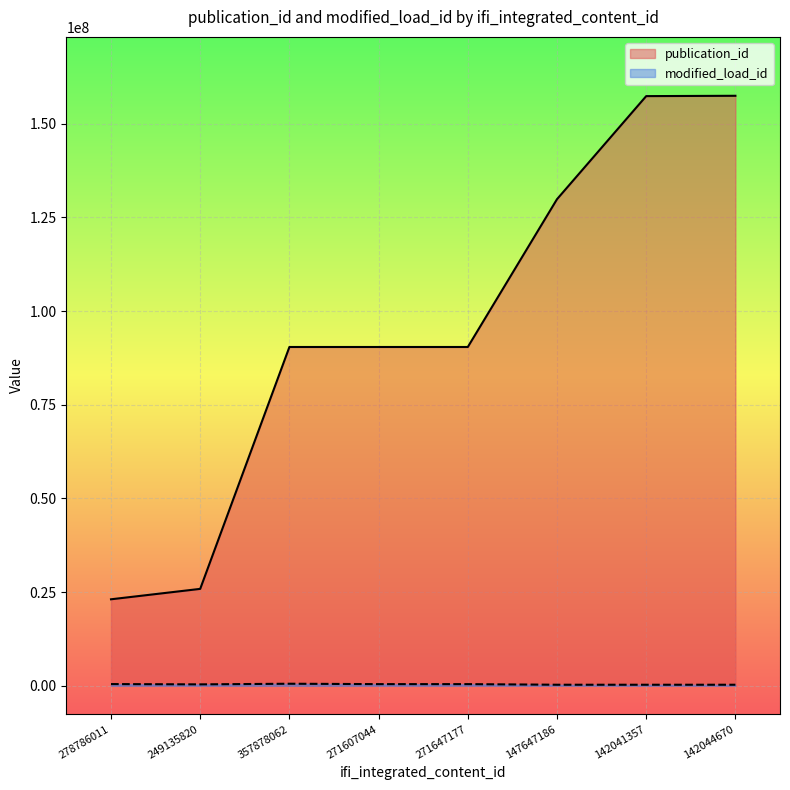

What is the spread (max minus min) of values at 142041357?

157093626